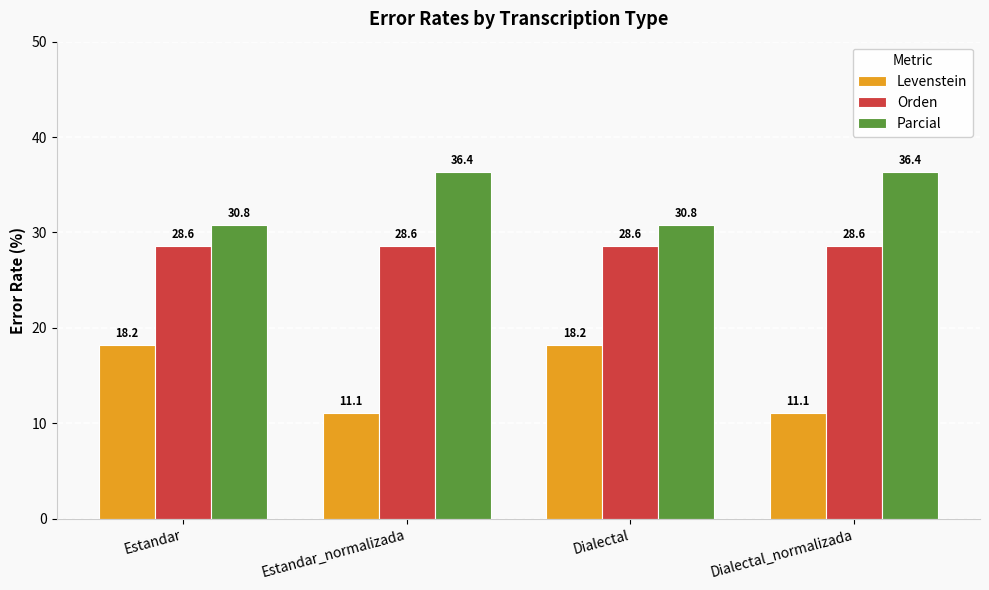

Is it true that Orden equals 37.3 at Dialectal?

False